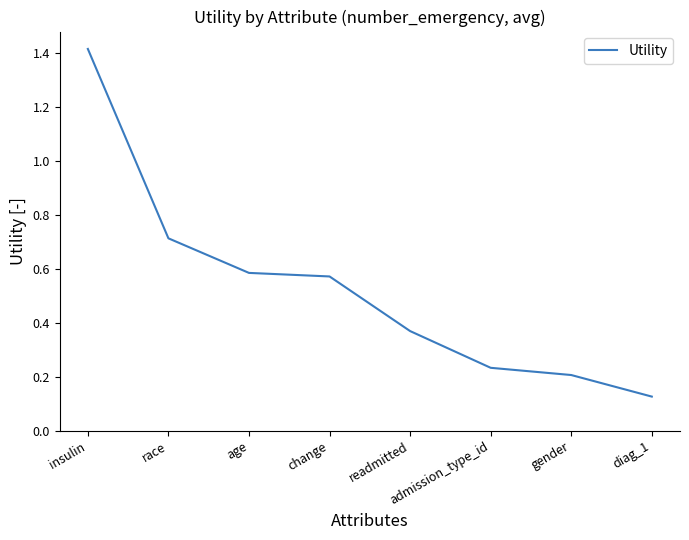

Rank the categories by value from highest to lowest.

insulin, race, age, change, readmitted, admission_type_id, gender, diag_1